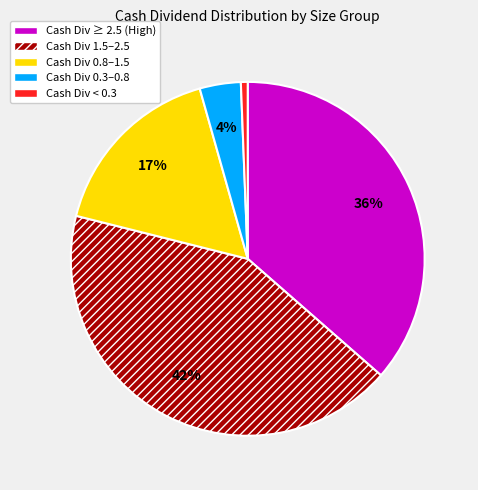

Do Cash Div ≥ 2.5 (High) and Cash Div 0.3–0.8 together represent more than half of the pie?

No